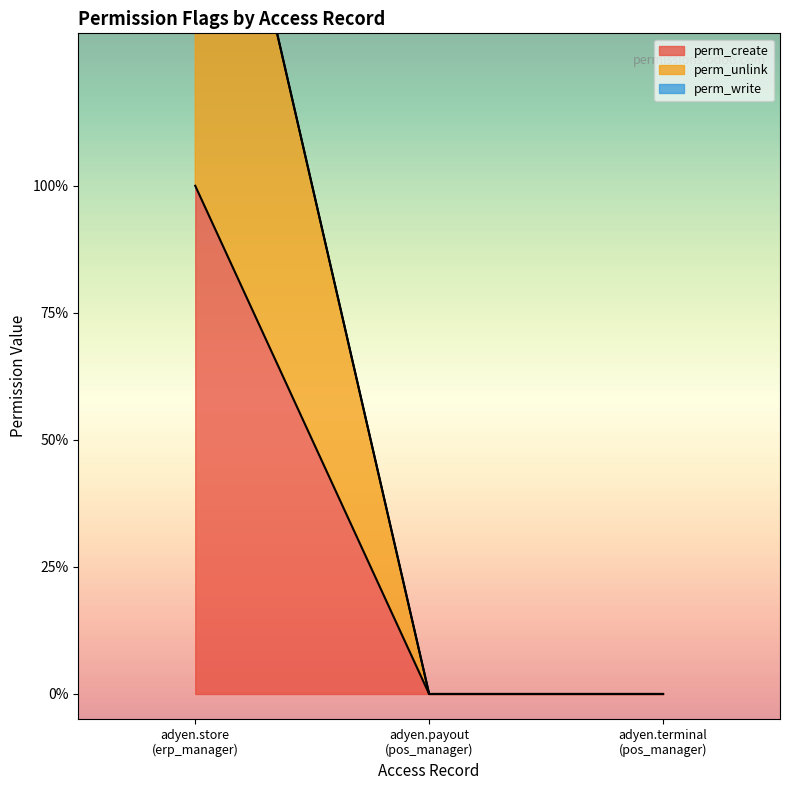

The perm_unlink series shows 0 at adyen.terminal (pos_manager). True or false?

True